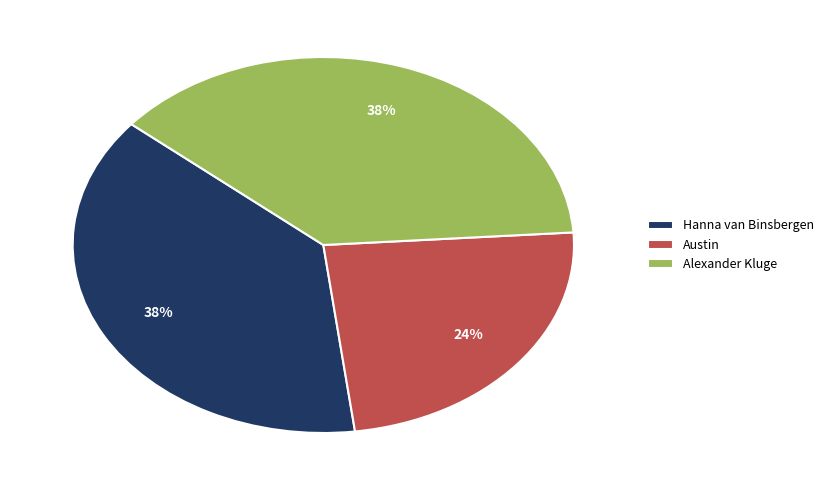

Is the sum of Alexander Kluge and Hanna van Binsbergen greater than half?

Yes